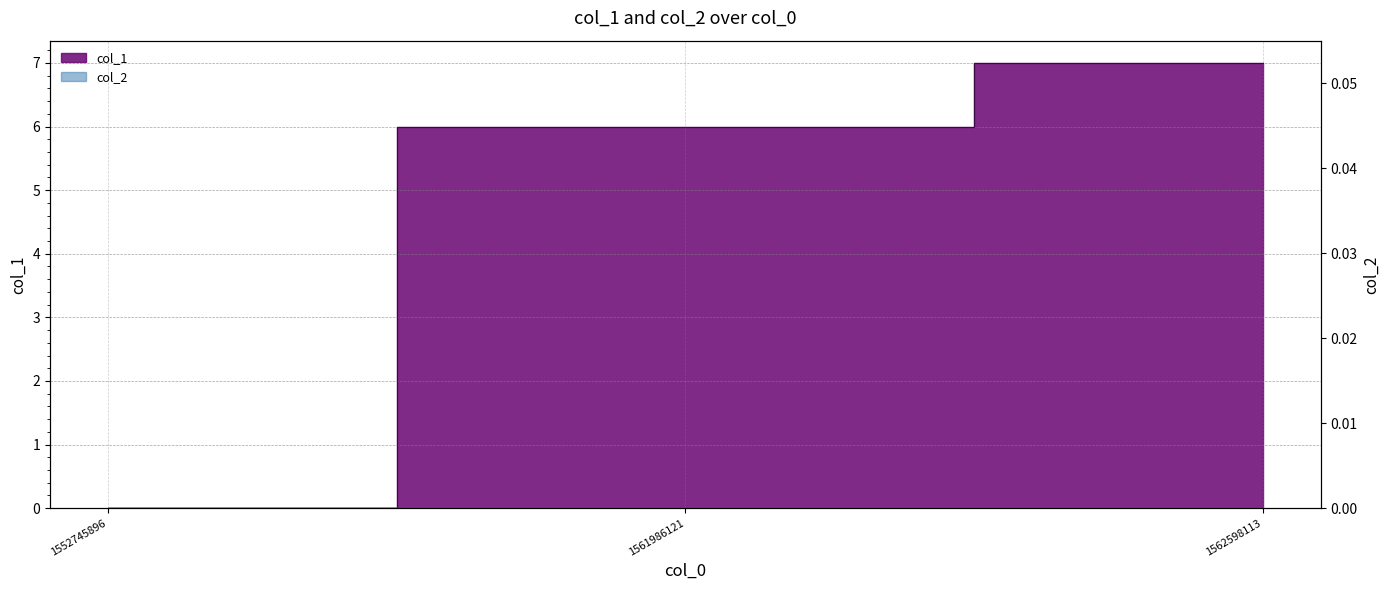

List the labels in order of value, smallest first.

1552745896, 1561986121, 1562598113